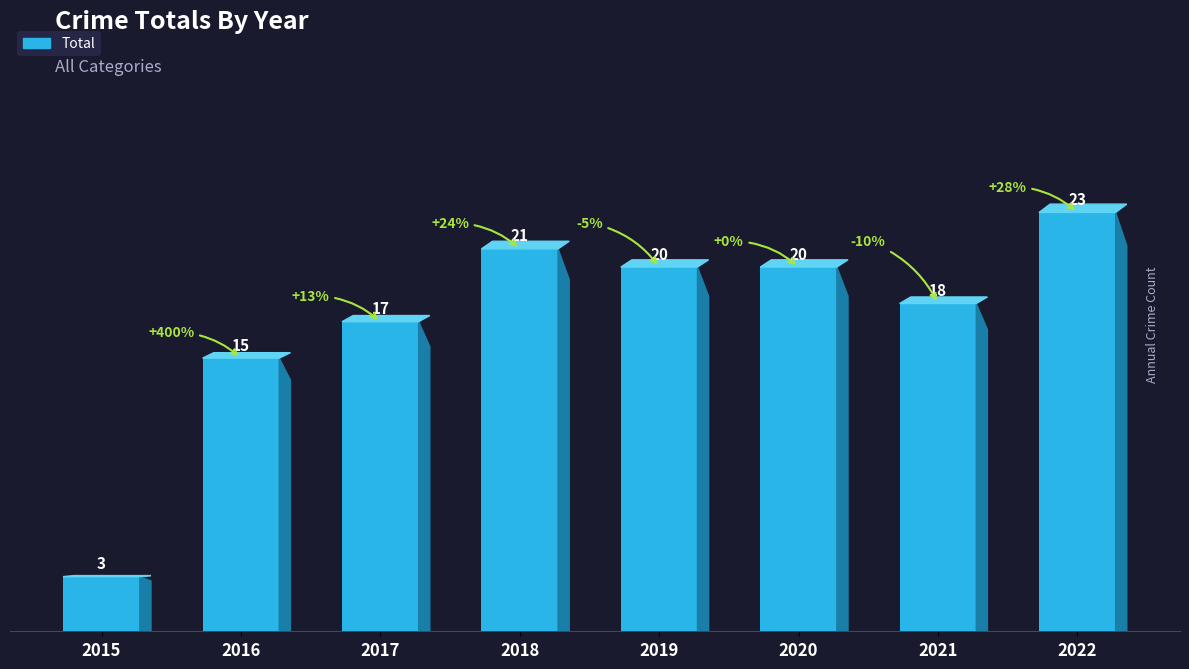

Which has a higher value, 2015 or 2018?

2018